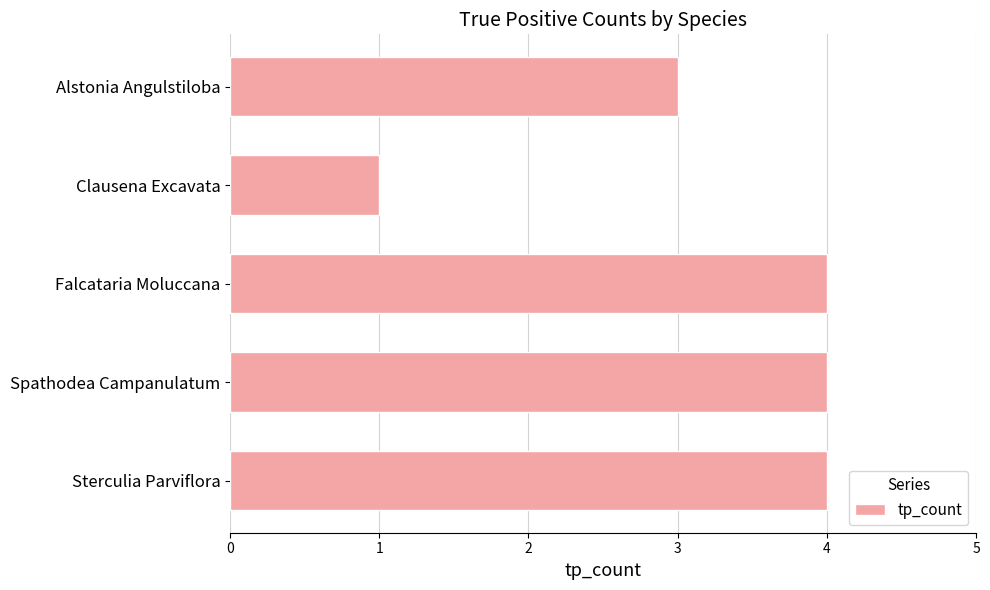

Reading top to bottom, what are all the values shown in this chart?

Alstonia Angulstiloba=3	Clausena Excavata=1	Falcataria Moluccana=4	Spathodea Campanulatum=4	Sterculia Parviflora=4